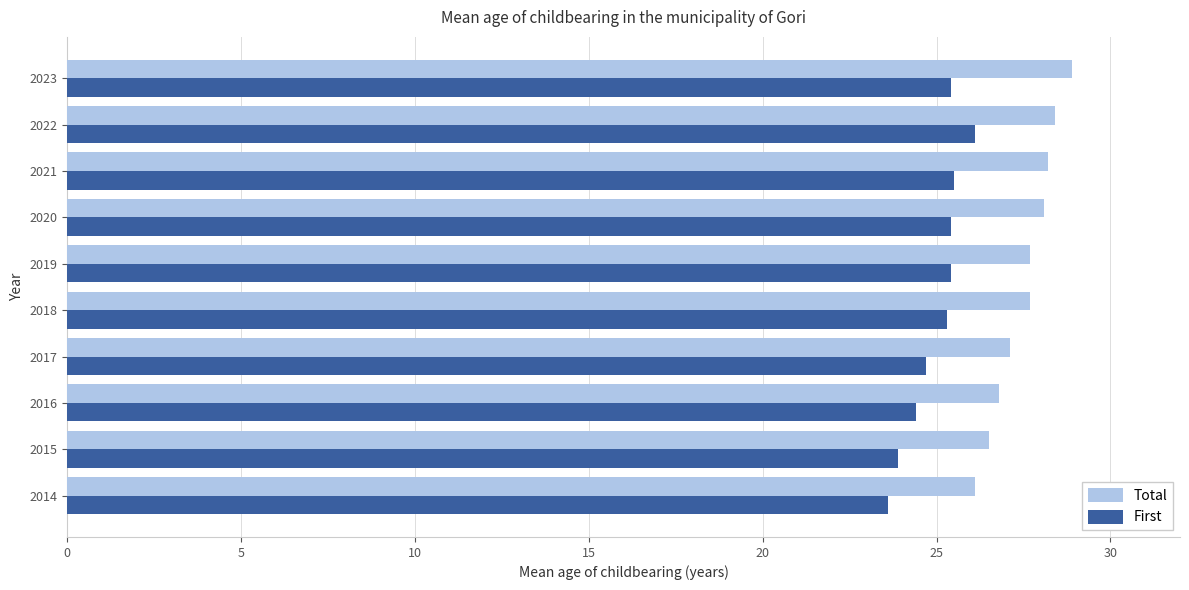

What is the difference between the highest and lowest values at 2014?

2.5